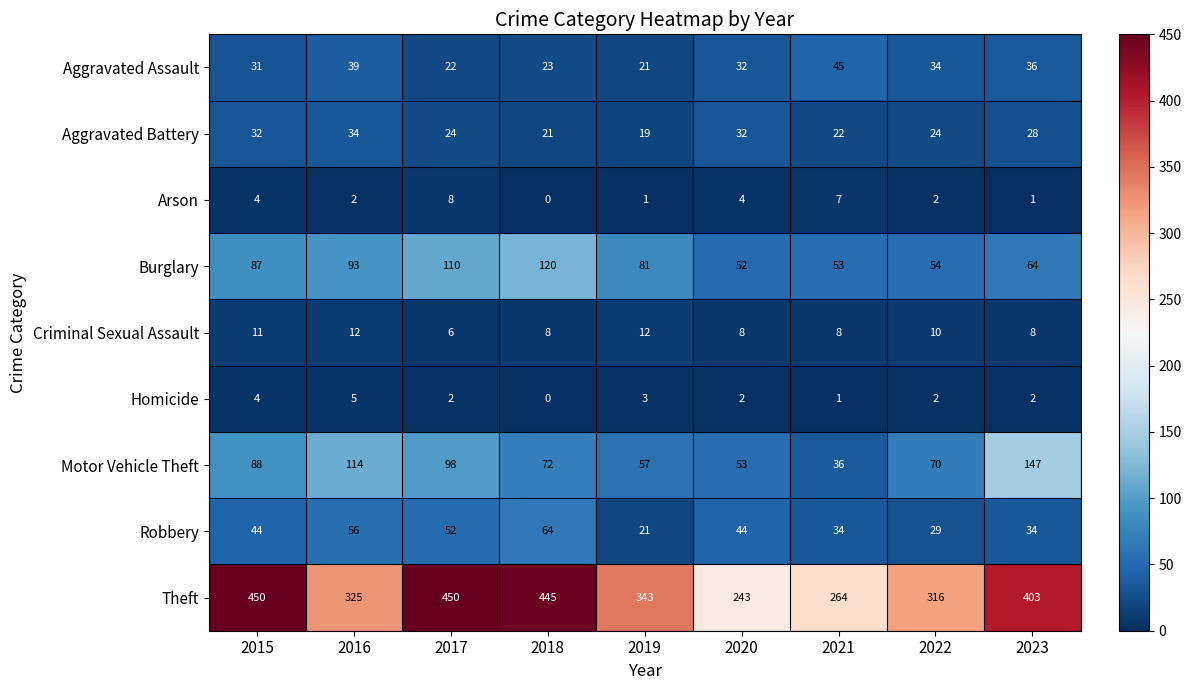

At which label is Motor Vehicle Theft closest to 91?

2015